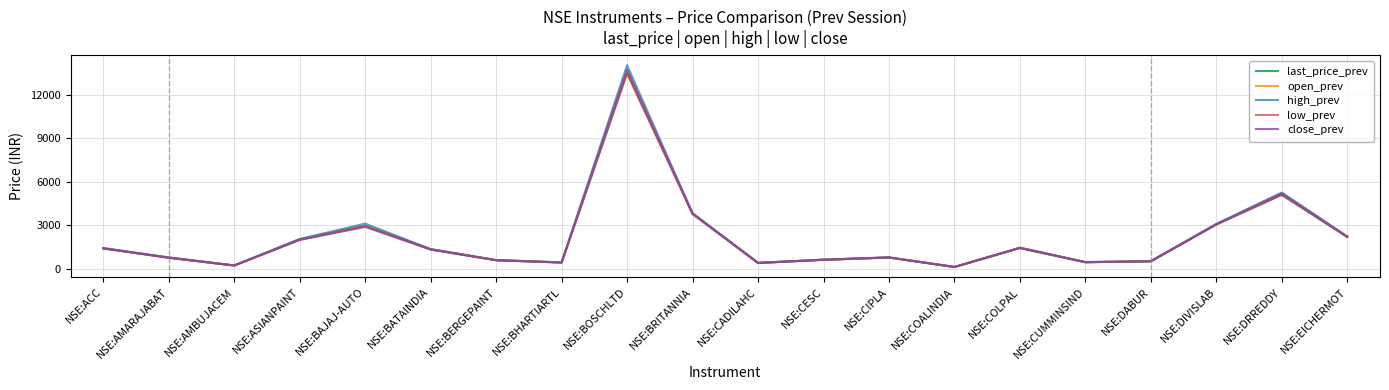

At which category does the chart reach its peak across all series?

NSE:BOSCHLTD